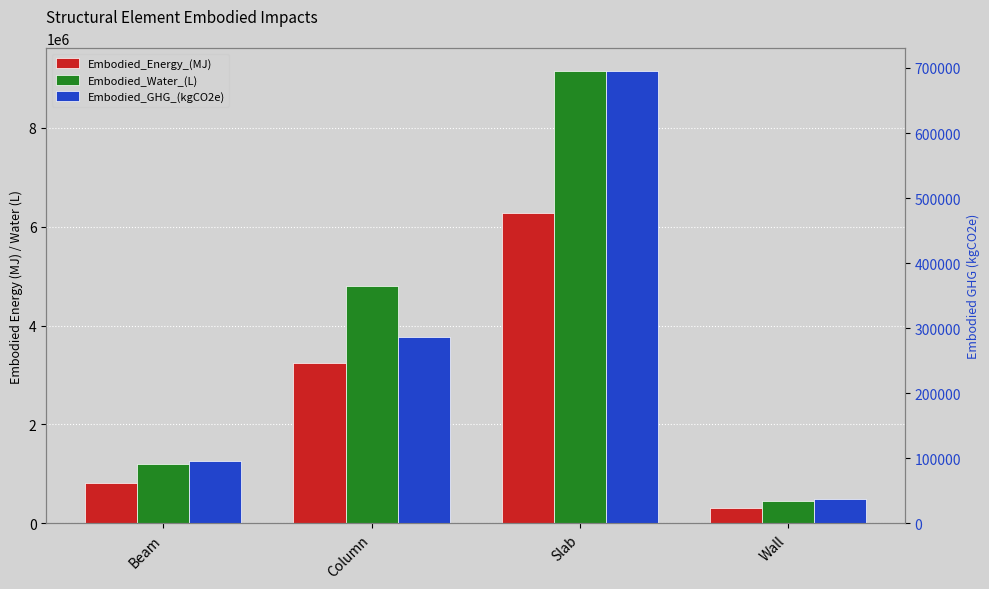

Which series has the largest total across all categories?

Embodied_Water_(L)